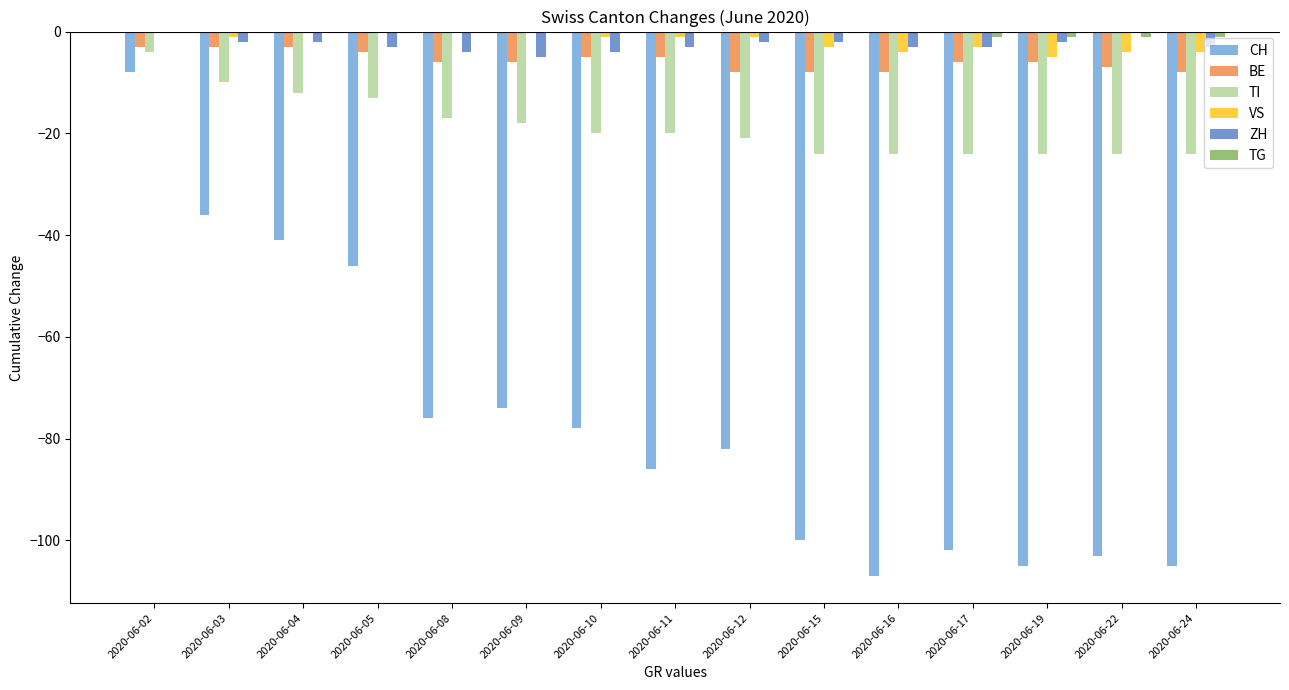

The value of TI at 2020-06-05 is -19. True or false?

False